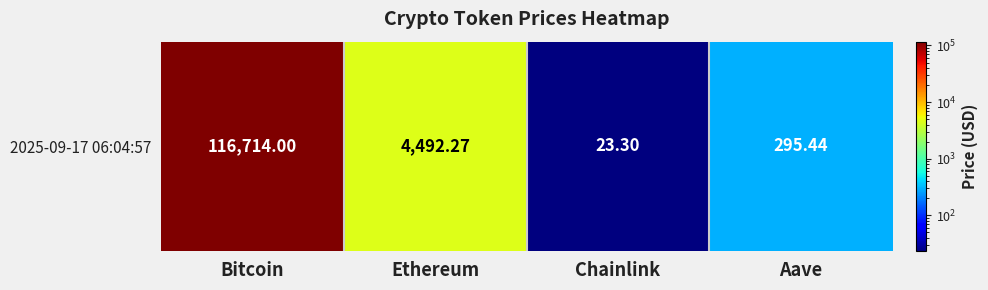

At which label does the data first exceed 4492?

Bitcoin